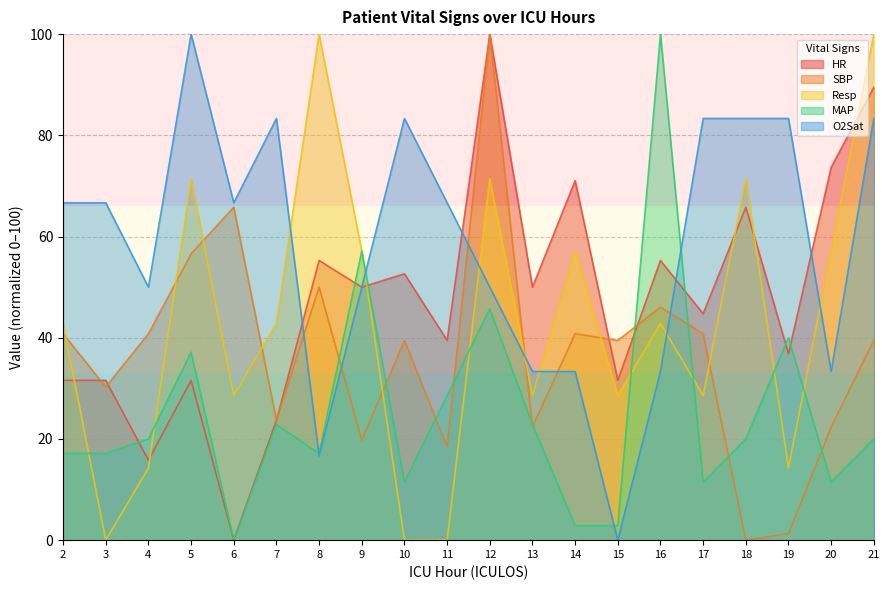

What is the difference between the maximum and minimum values in the SBP series?

100.0